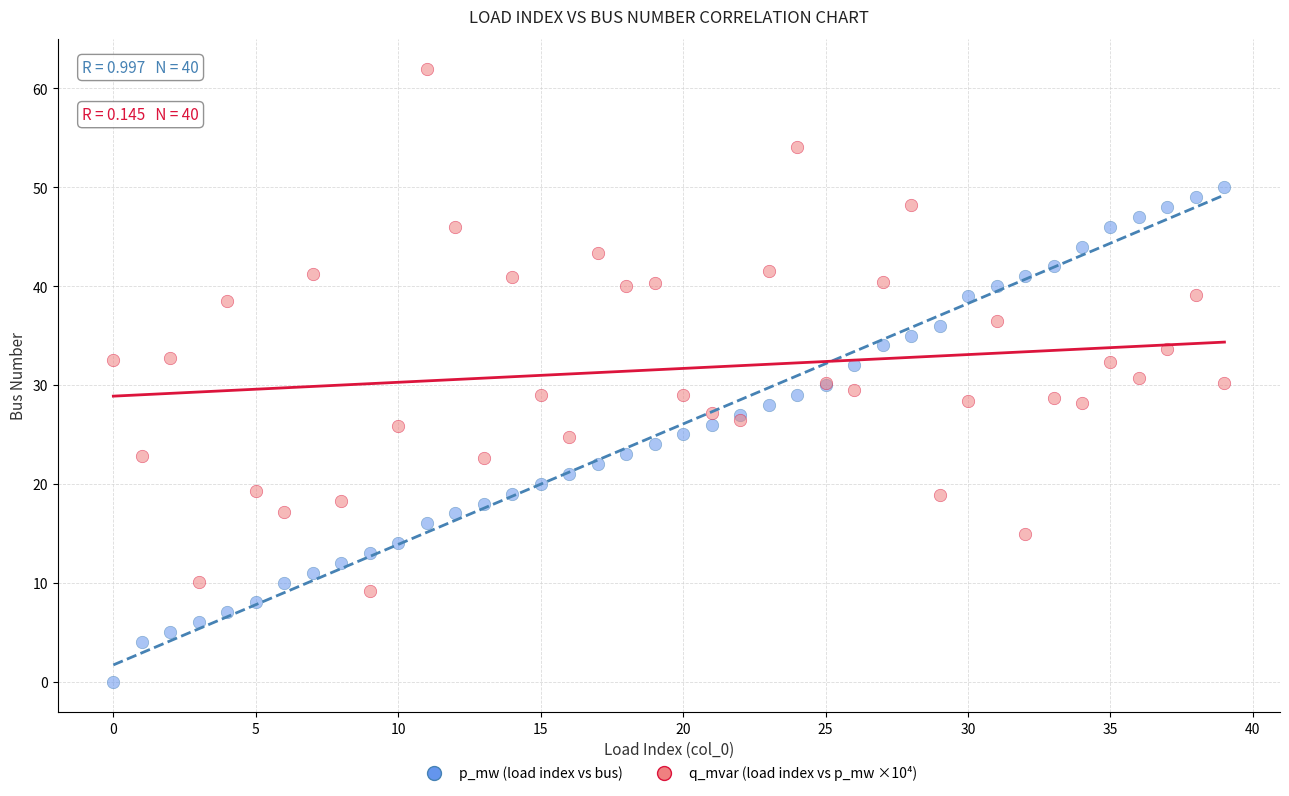

Which series contains the highest Y value?

q_mvar (load index vs p_mw ×10⁴)